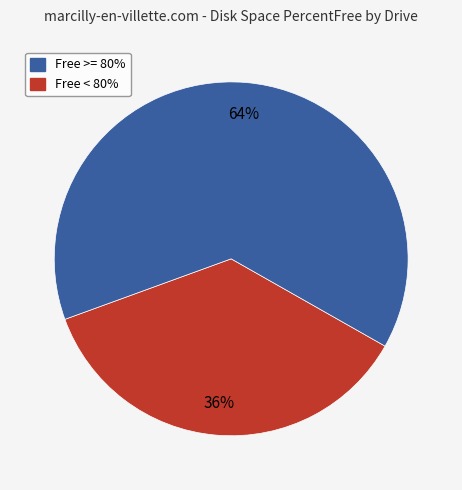

To the nearest percent, what is the average slice percentage?

50%